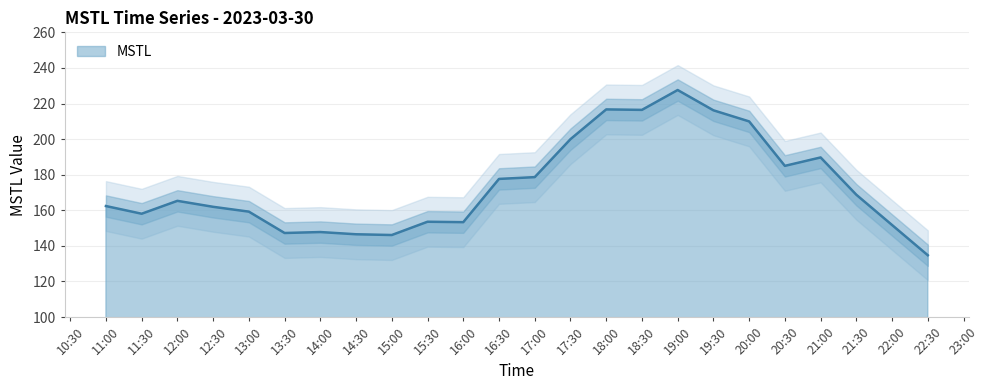

What is the minimum value for MSTL?

134.7